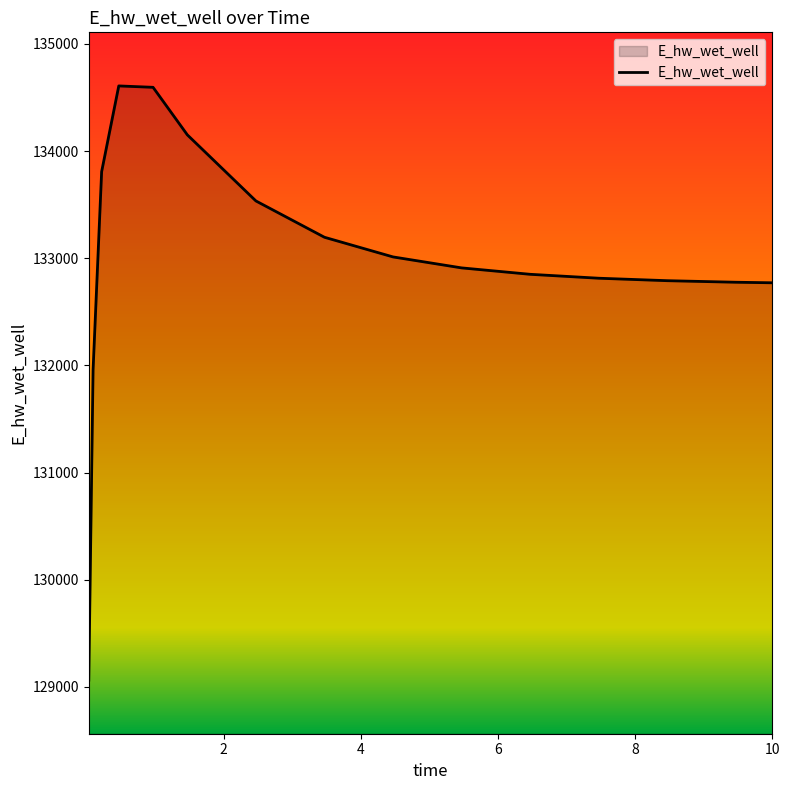

What is the maximum value shown in the chart?

134607.3